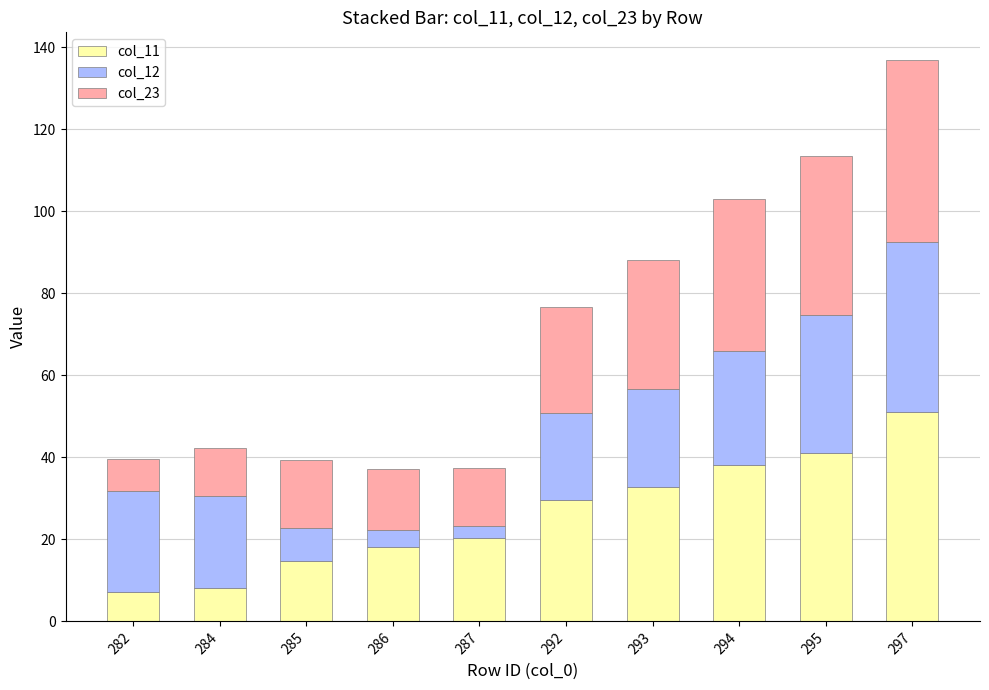

What is the difference between the second highest and second lowest values in the col_11 series?

32.9